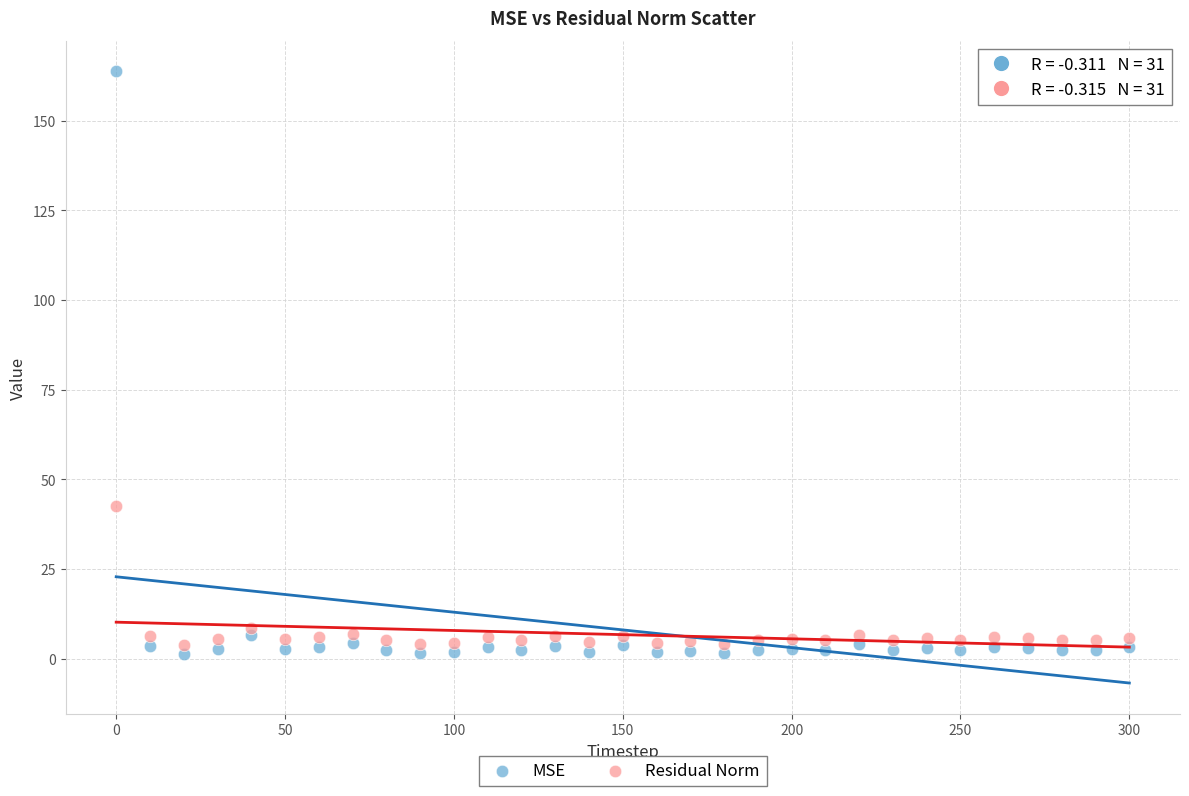

Across all series, what Y value is closest to 82?

42.4